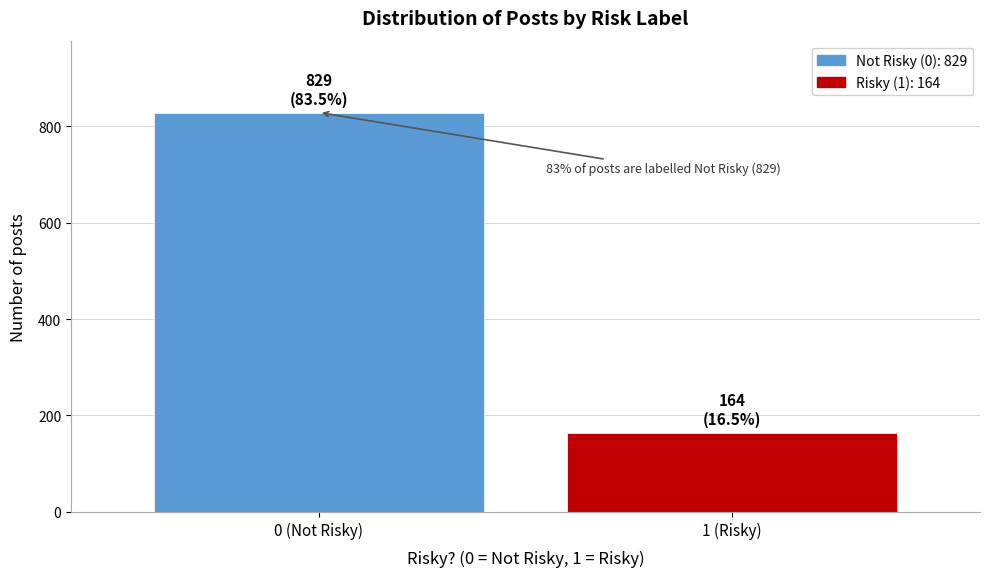

Reading left to right, what are all the values shown in this chart?

829	164